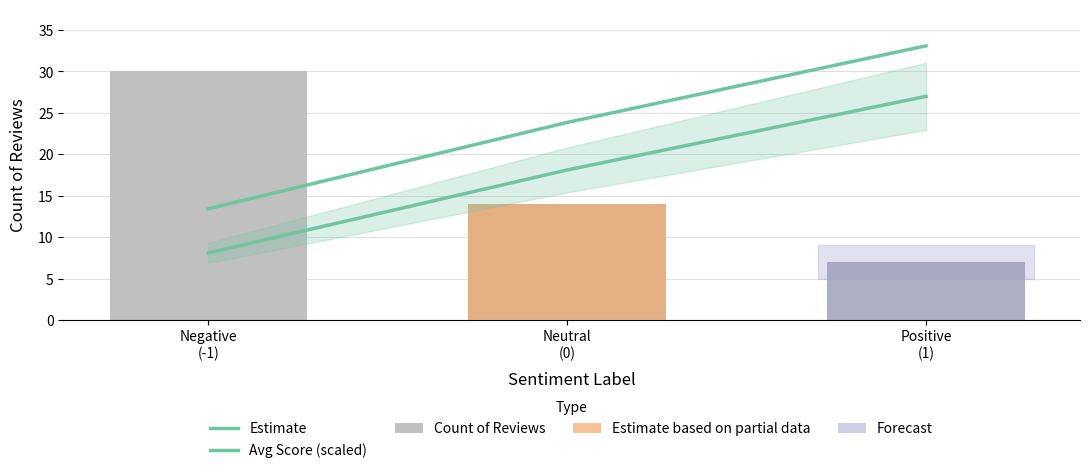

How many groups of bars are there?

3